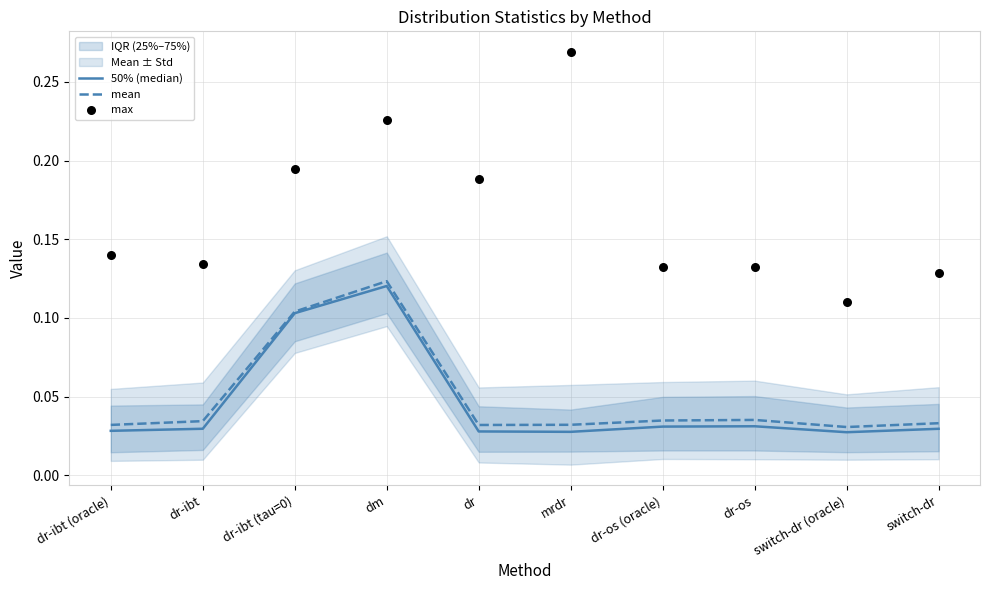

Which series has the largest Y range (max minus min)?

max